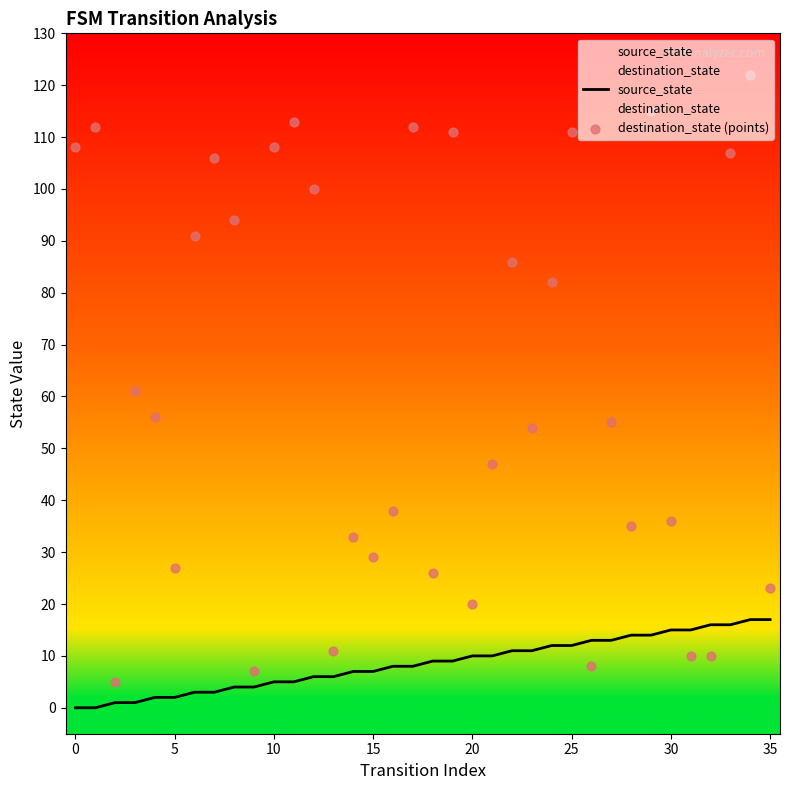

What is the total value across all series at 14?

73